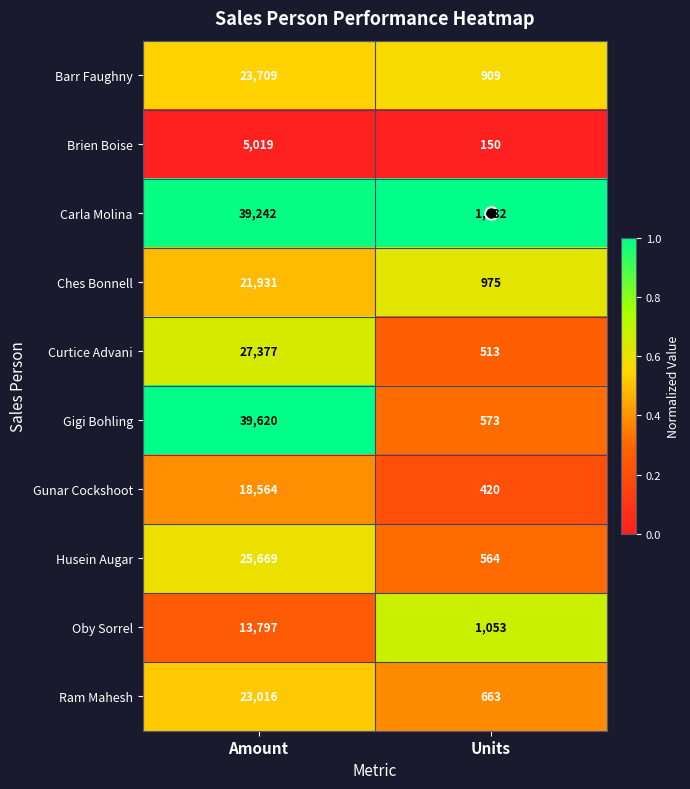

Read the Ches Bonnell value at Units.

975